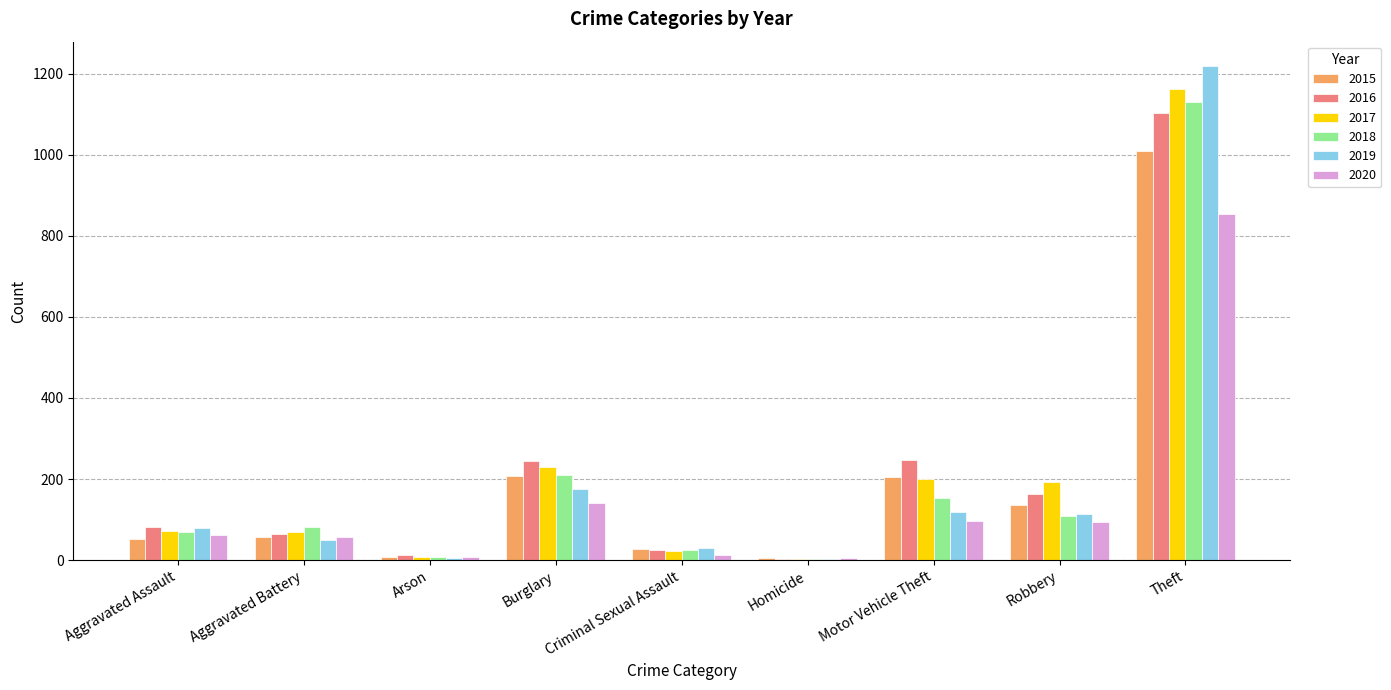

What is the label of the 3rd bar from the left?

Arson